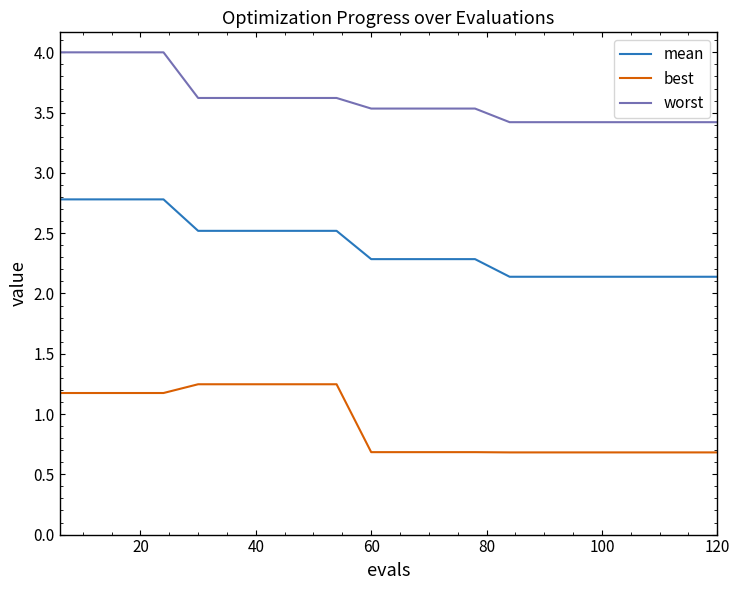

True or false: mean and worst intersect in this chart.

False